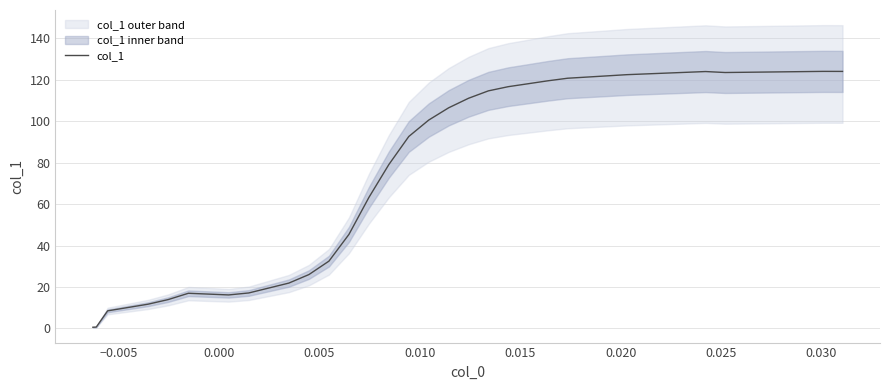

How many lines are shown in the chart?

1